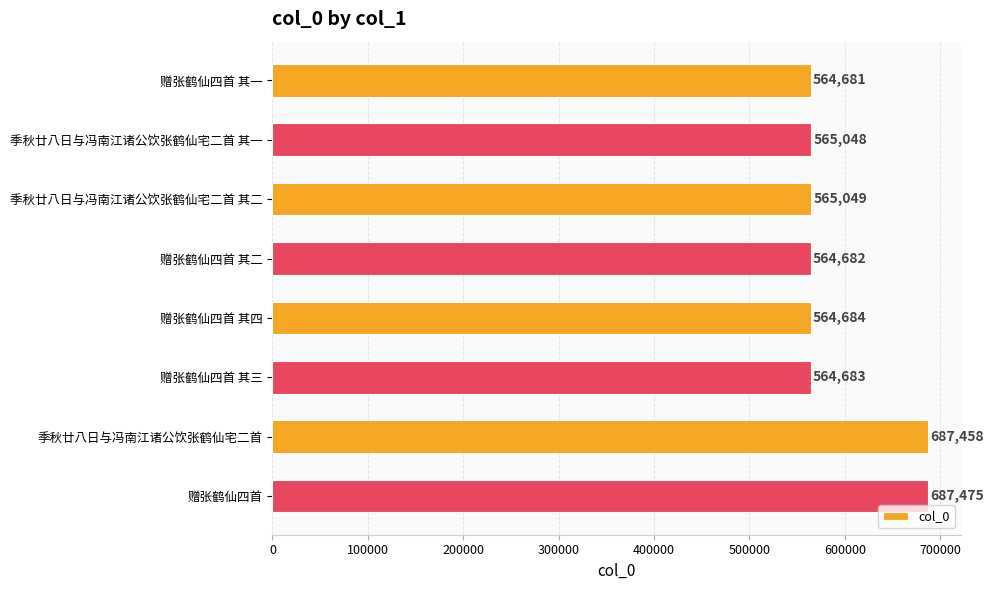

Reading top to bottom, list all the values displayed in this chart.

赠张鹤仙四首 其一=564681	季秋廿八日与冯南江诸公饮张鹤仙宅二首 其一=565048	季秋廿八日与冯南江诸公饮张鹤仙宅二首 其二=565049	赠张鹤仙四首 其二=564682	赠张鹤仙四首 其四=564684	赠张鹤仙四首 其三=564683	季秋廿八日与冯南江诸公饮张鹤仙宅二首=687458	赠张鹤仙四首=687475